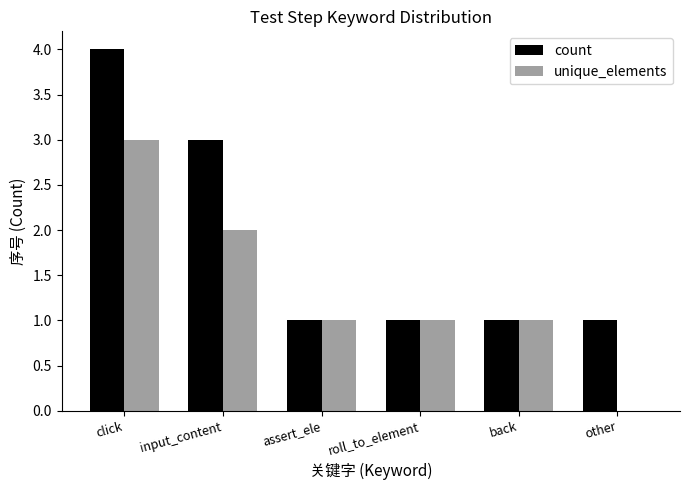

Read the unique_elements value at click.

3